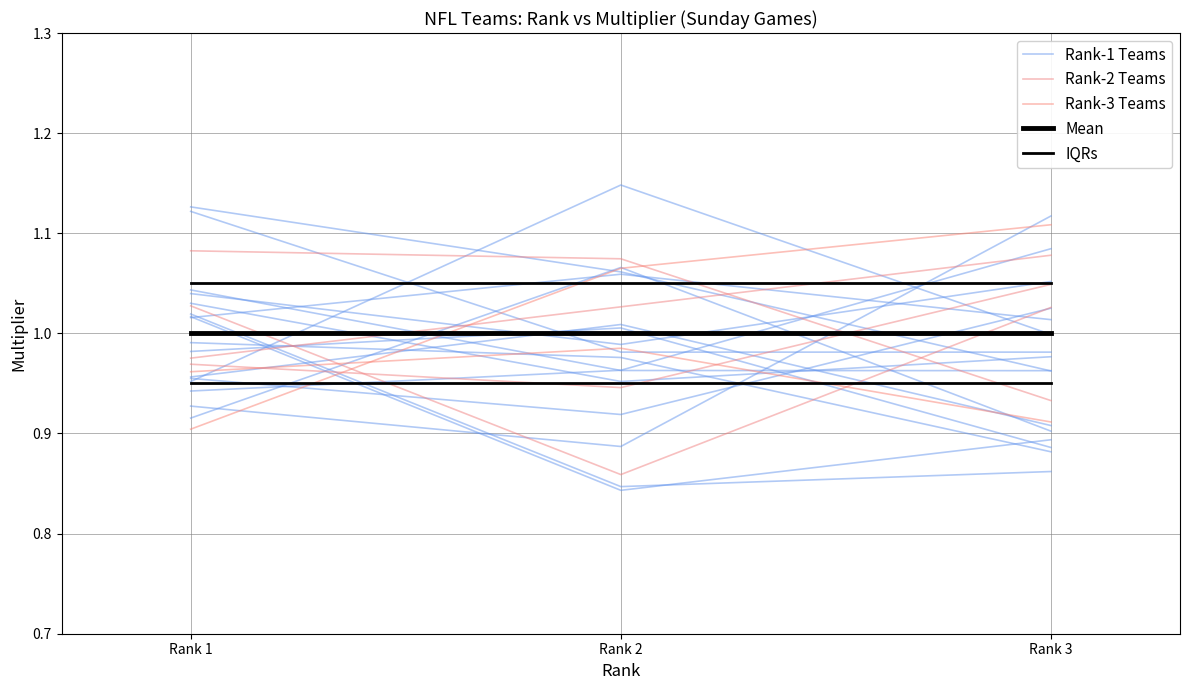

What is the value of the Mean point at the 2nd from the left?

1.0